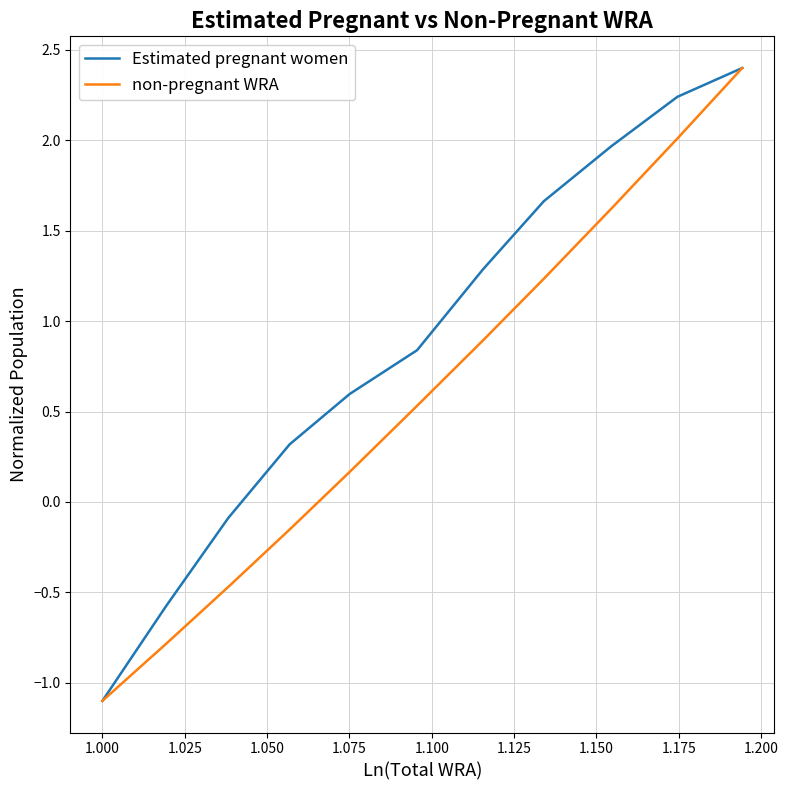

What is the minimum value shown in the chart?

-1.1